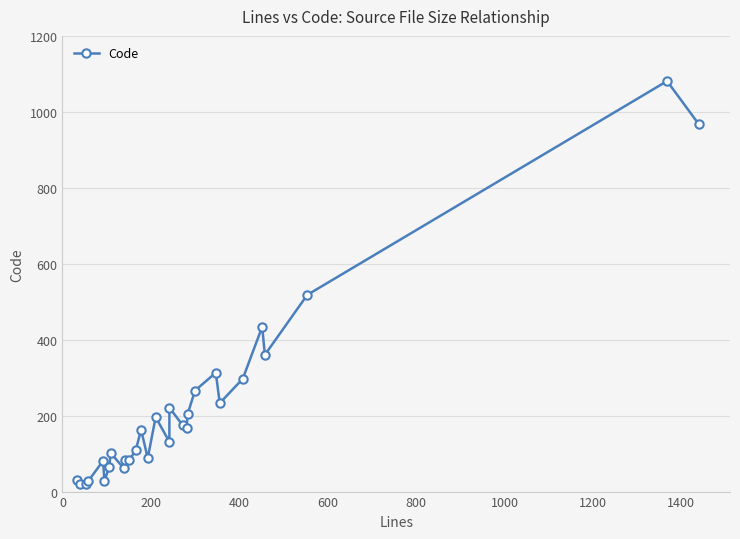

How many values are below 163?

14